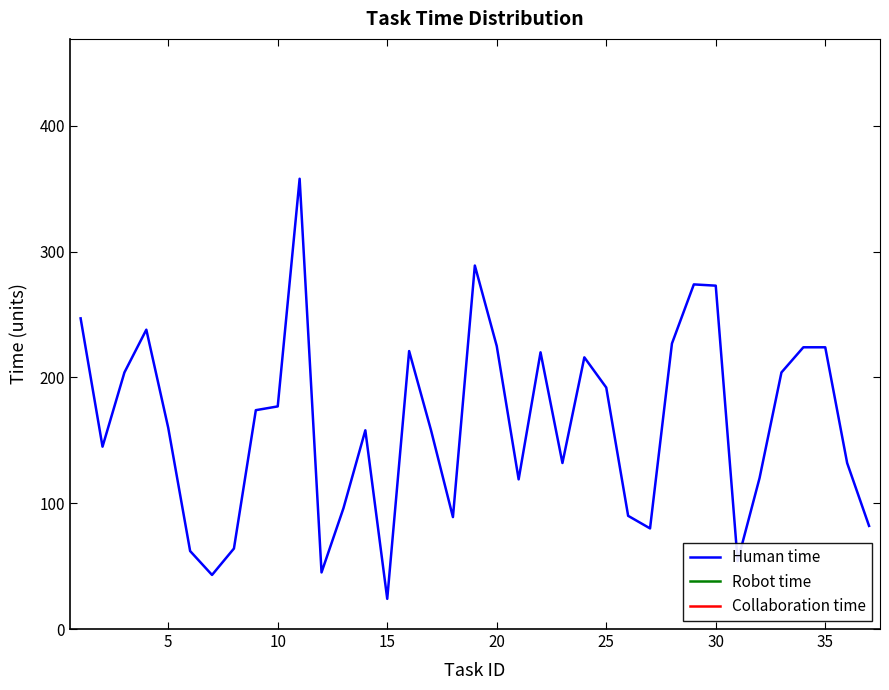

How many series are shown in this chart?

3